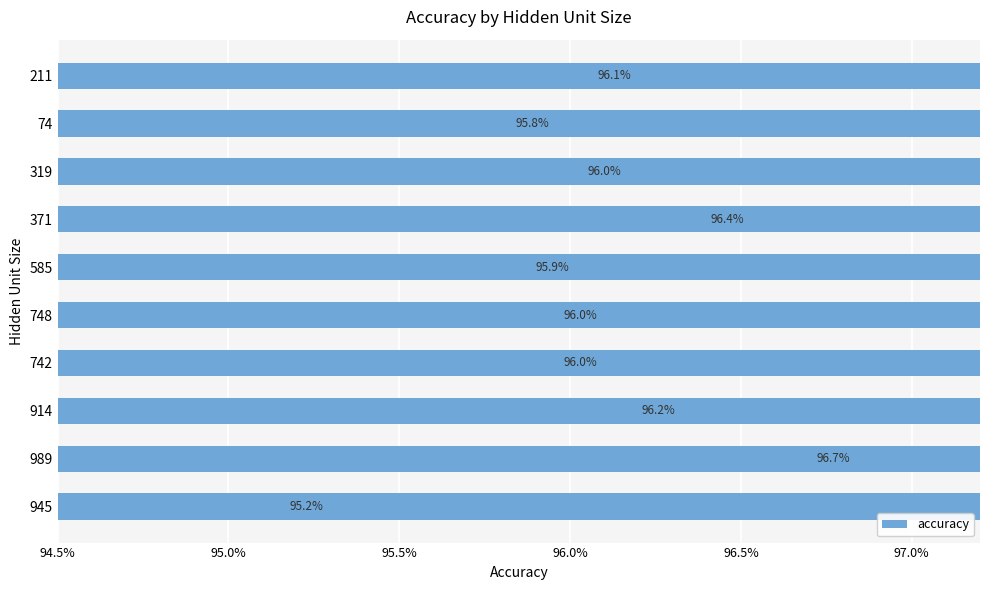

Does the chart contain any negative values?

No